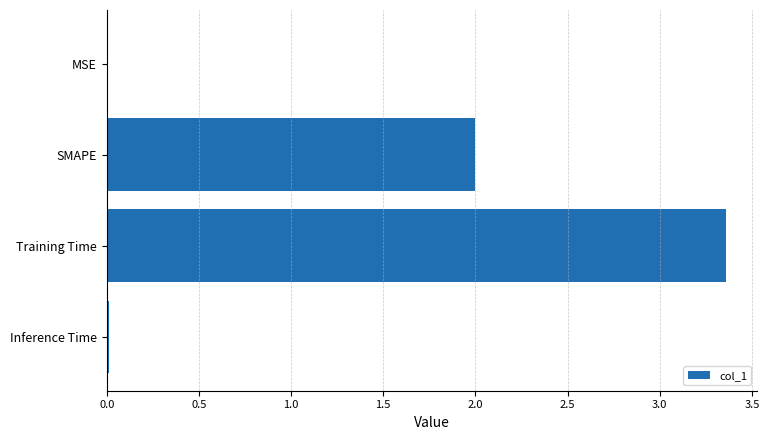

Are the bars horizontal?

Yes